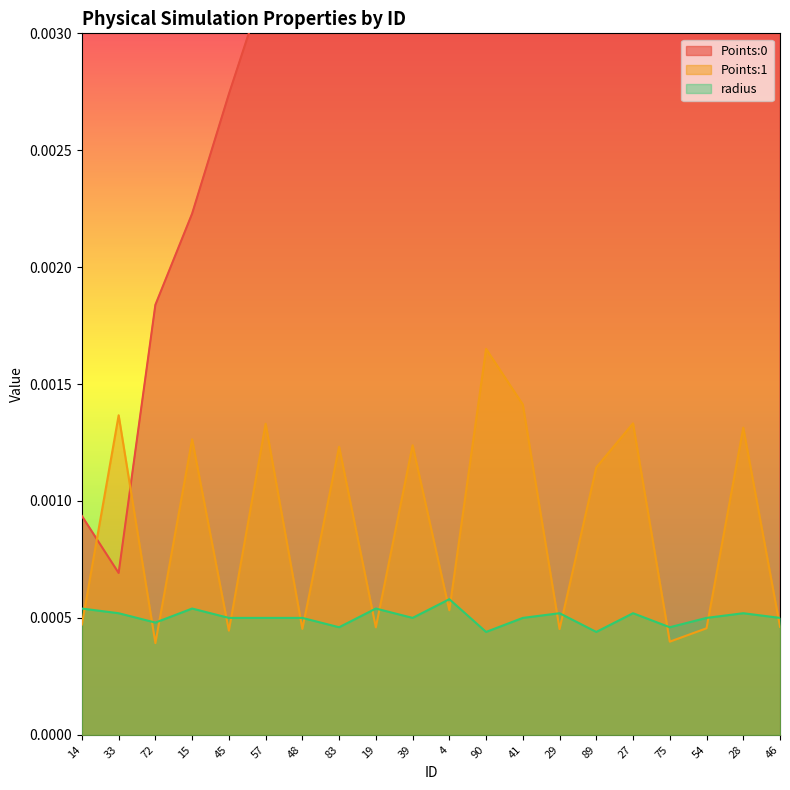

True or false: Points:1 and Points:0 cross at least once.

True